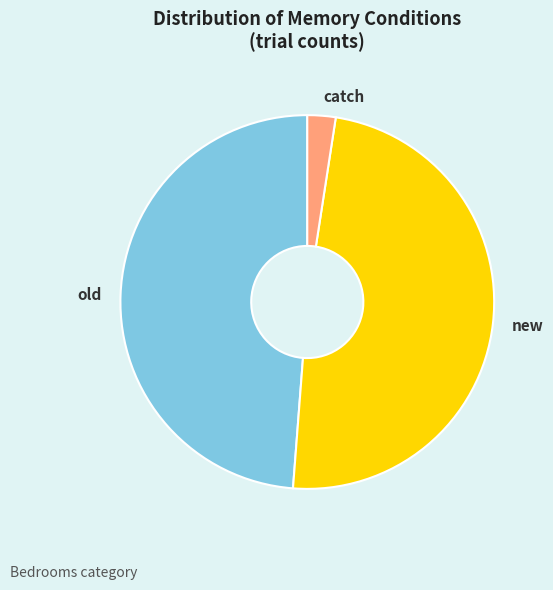

Combined, do new and old account for over 50%?

Yes